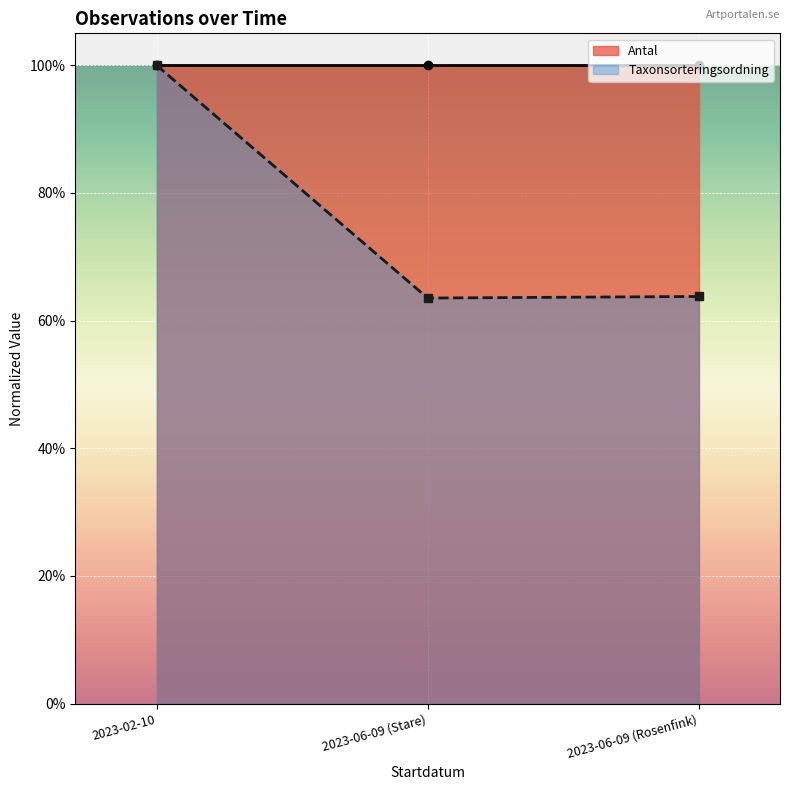

Rank the series by their average value, from highest to lowest.

Antal, Taxonsorteringsordning